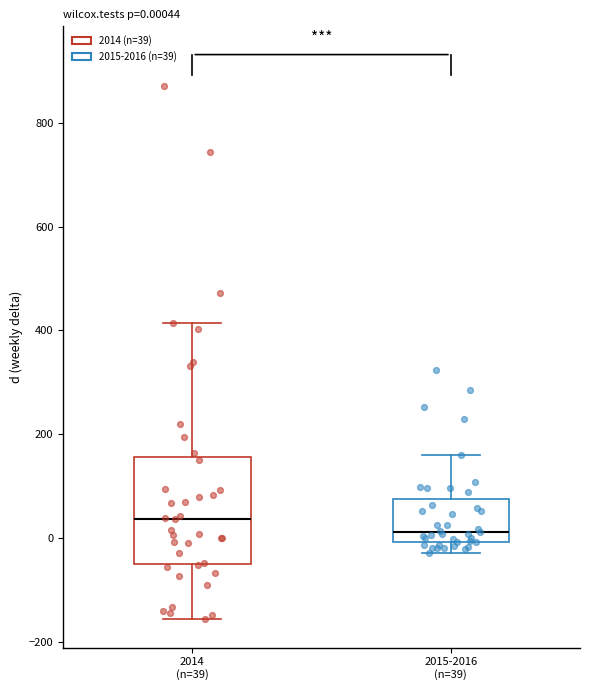

Which box has the lowest median line?

2015-2016 (n=39)